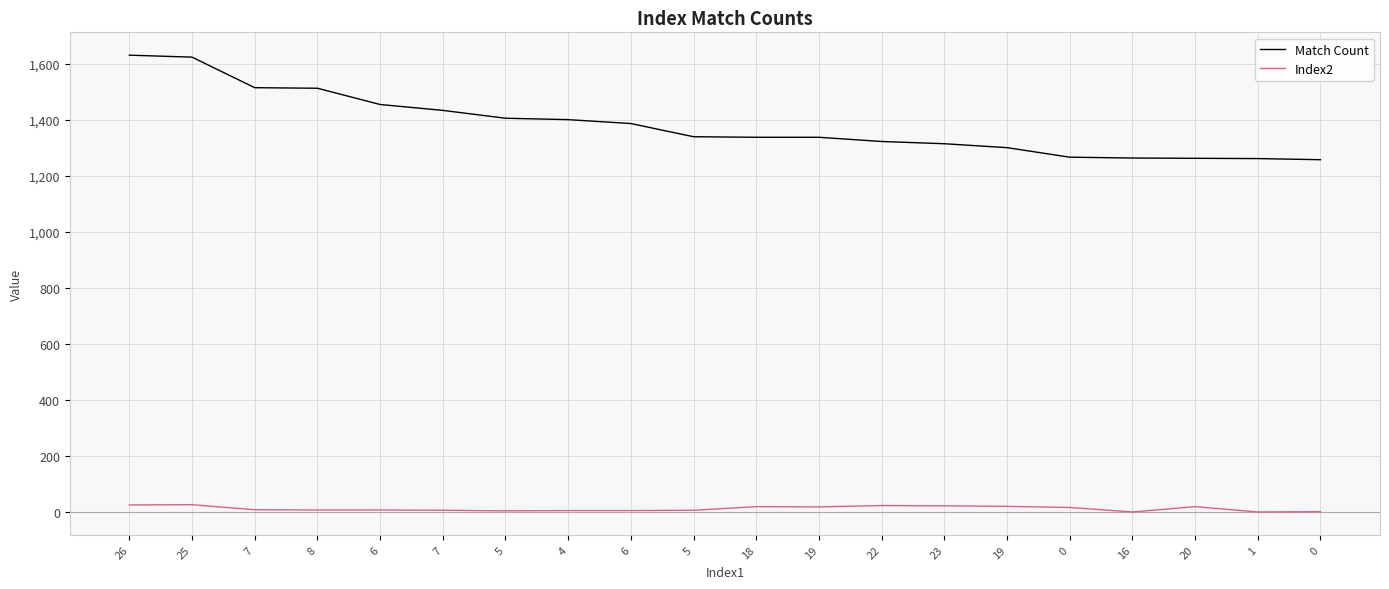

How many series are shown in this chart?

2